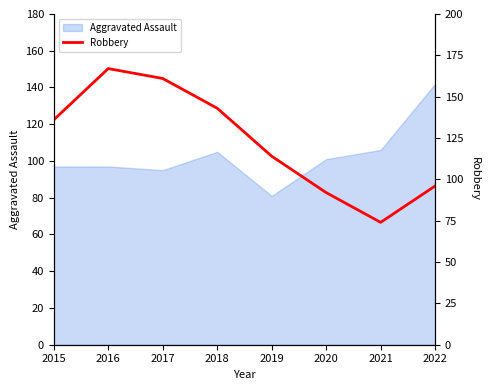

What is the greatest value displayed?

167